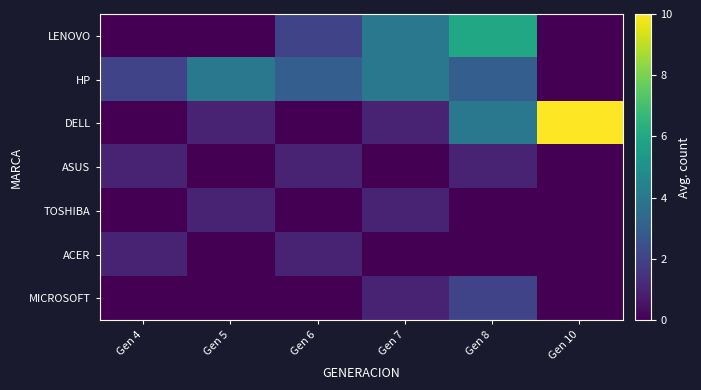

Reading left to right, extract all data points from this chart.

LENOVO: Gen 4=0	Gen 5=0	Gen 6=2	Gen 7=4	Gen 8=6	Gen 10=0
HP: Gen 4=2	Gen 5=4	Gen 6=3	Gen 7=4	Gen 8=3	Gen 10=0
DELL: Gen 4=0	Gen 5=1	Gen 6=0	Gen 7=1	Gen 8=4	Gen 10=10
ASUS: Gen 4=1	Gen 5=0	Gen 6=1	Gen 7=0	Gen 8=1	Gen 10=0
TOSHIBA: Gen 4=0	Gen 5=1	Gen 6=0	Gen 7=1	Gen 8=0	Gen 10=0
ACER: Gen 4=1	Gen 5=0	Gen 6=1	Gen 7=0	Gen 8=0	Gen 10=0
MICROSOFT: Gen 4=0	Gen 5=0	Gen 6=0	Gen 7=1	Gen 8=2	Gen 10=0